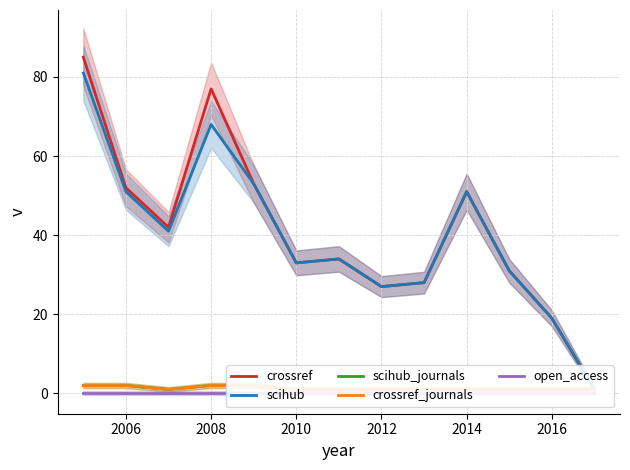

True or false: scihub and scihub_journals cross at least once.

False